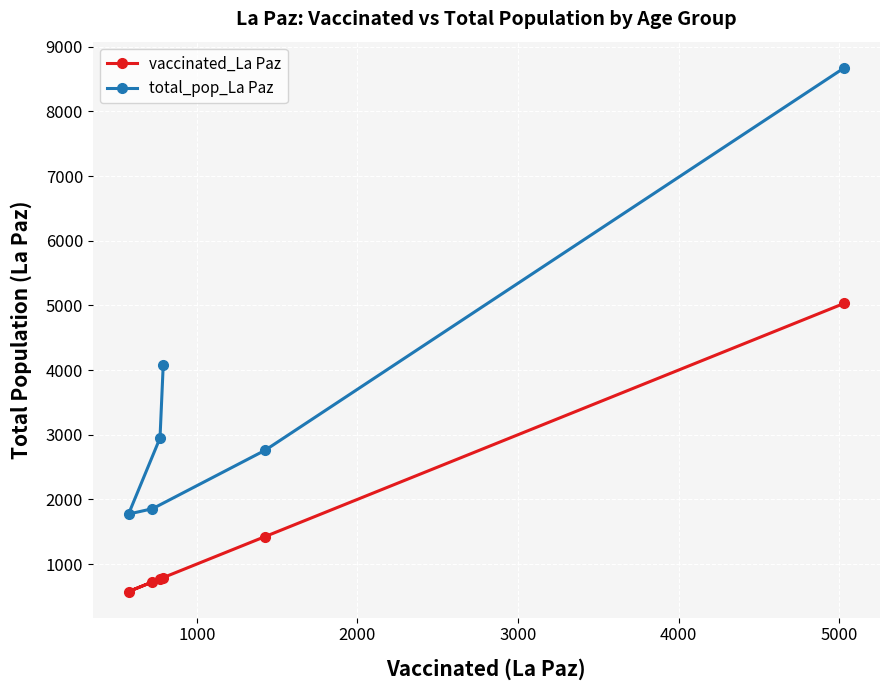

How many lines are shown in the chart?

2